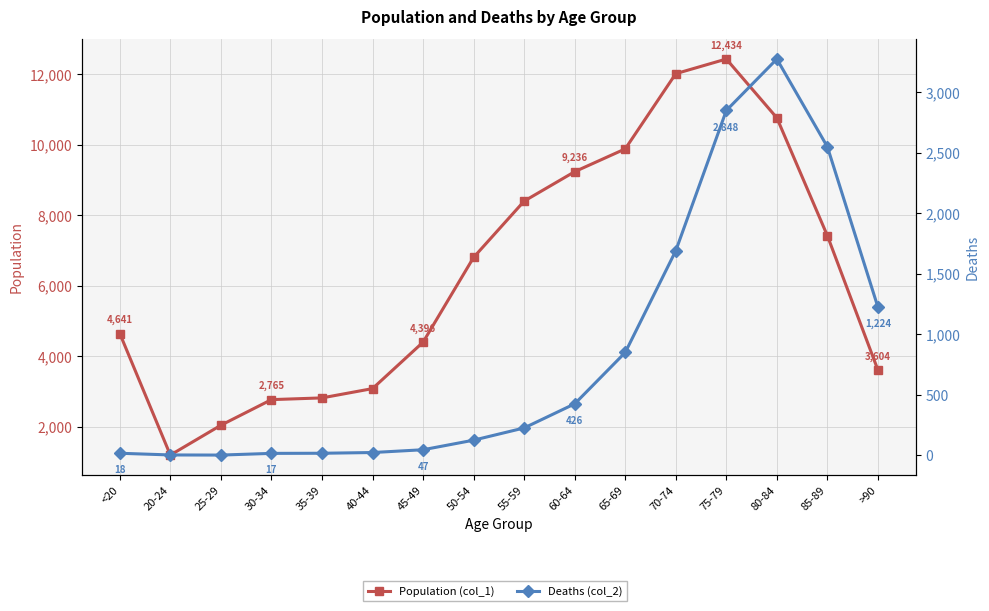

Reading left to right, transcribe all the data shown in this chart.

Population (col_1): <20=4641	20-24=1191	25-29=2038	30-34=2765	35-39=2814	40-44=3078	45-49=4396	50-54=6803	55-59=8400	60-64=9236	65-69=9883	70-74=12018	75-79=12434	80-84=10764	85-89=7417	>90=3604
Deaths (col_2): <20=18	20-24=4	25-29=3	30-34=17	35-39=18	40-44=24	45-49=47	50-54=126	55-59=227	60-64=426	65-69=850	70-74=1690	75-79=2848	80-84=3273	85-89=2548	>90=1224